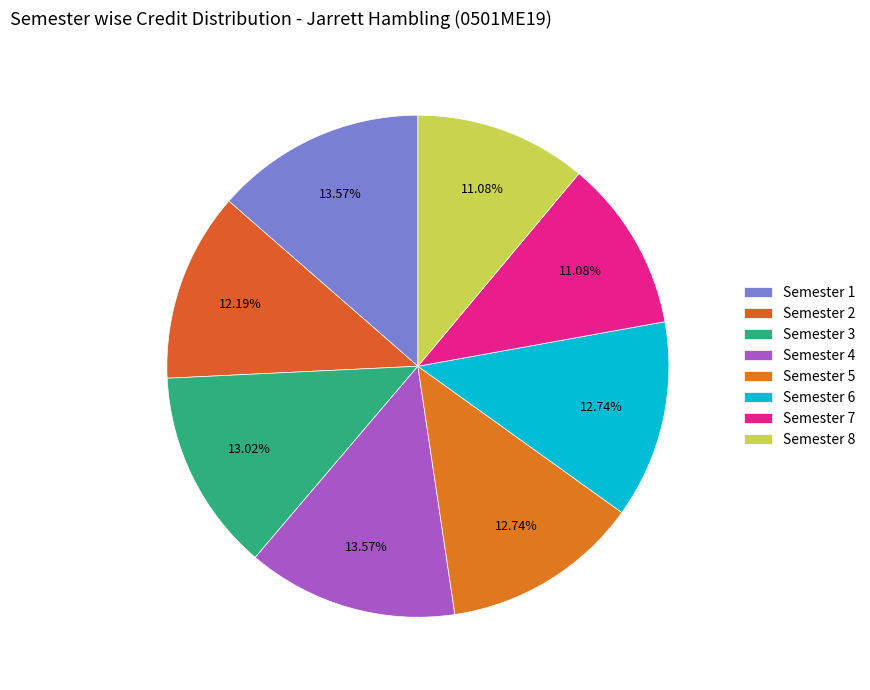

How many slices are in this pie chart?

8